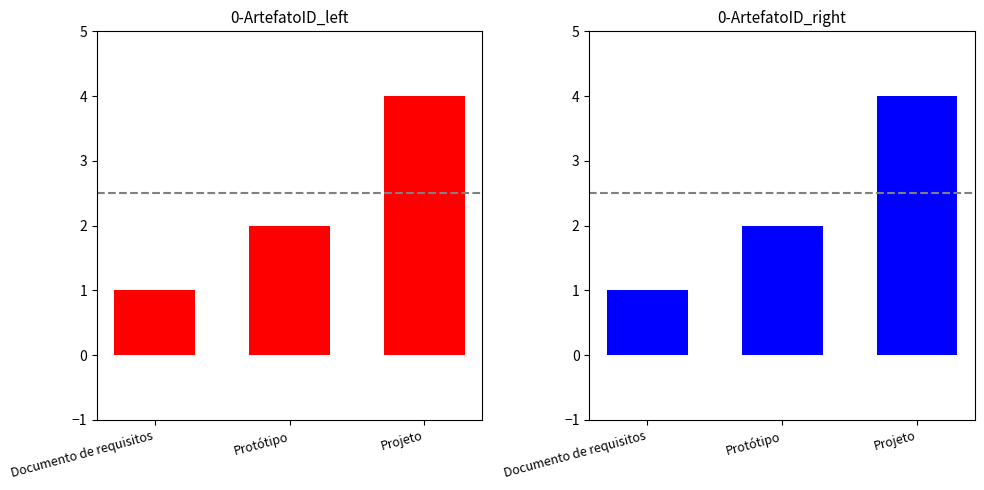

How many values exceed 2?

1